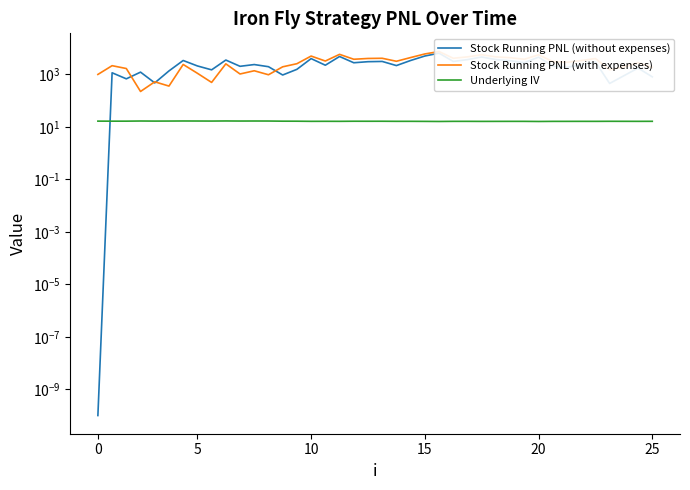

True or false: Underlying IV and Stock Running PNL (with expenses) cross at least once.

False